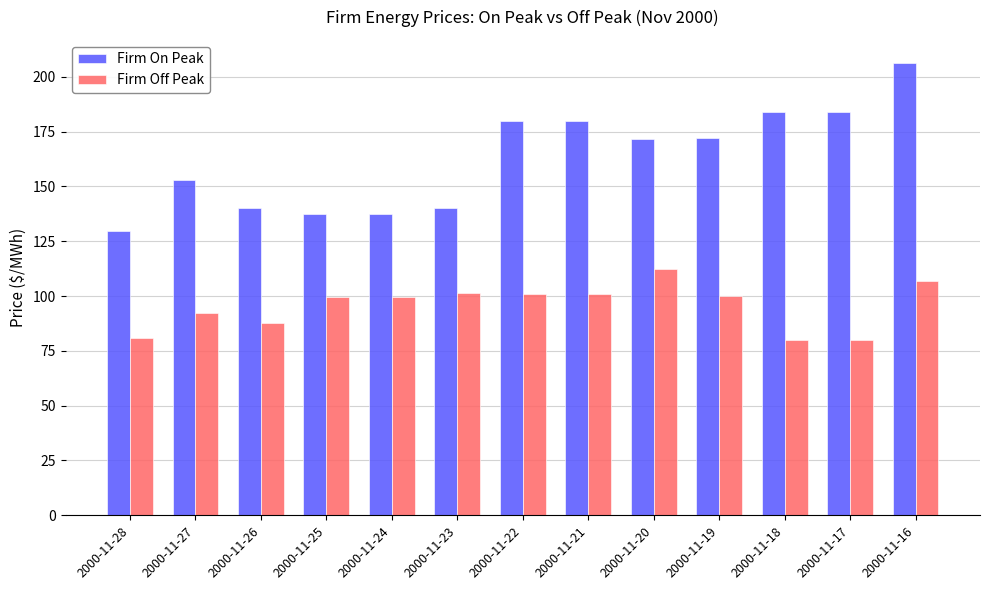

What is the maximum value for Firm On Peak?

206.5